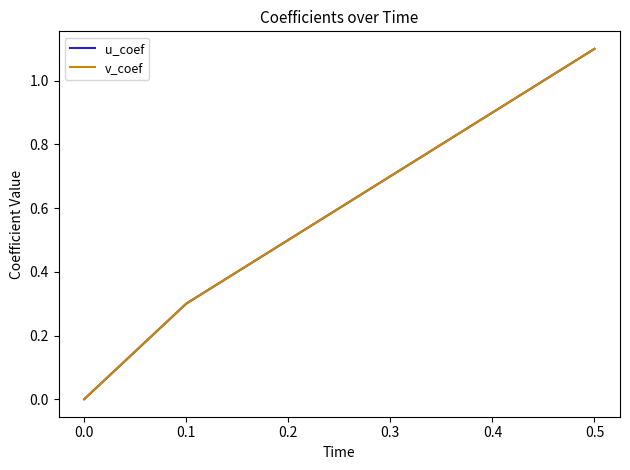

True or false: u_coef and v_coef intersect in this chart.

False